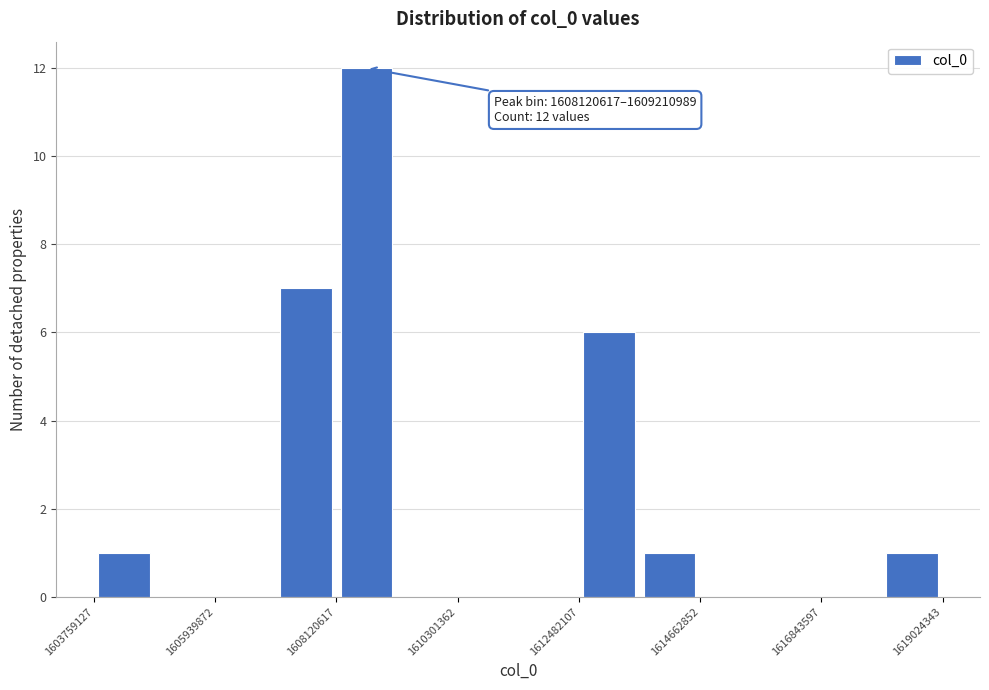

Around what value on the x-axis is the tallest bar? Give the approximate position of its centre, as read against the axis.

1608500000